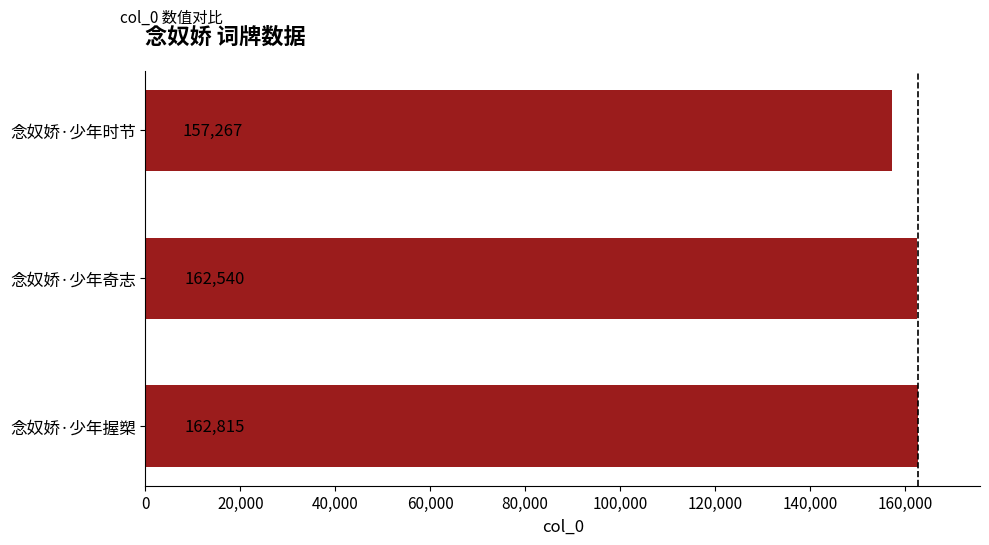

Reading bottom to top, list all the values displayed in this chart.

162815	162540	157267